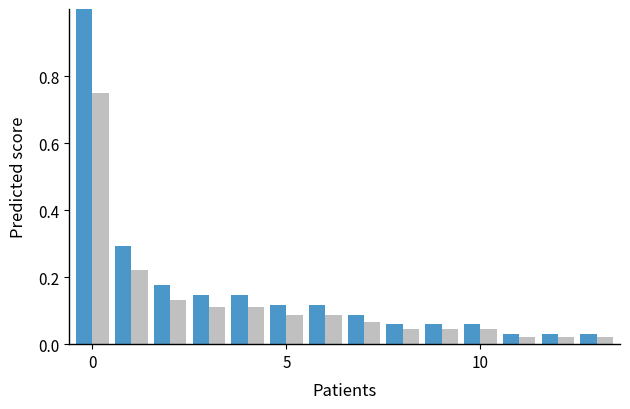

What is the greatest value displayed?

1.0